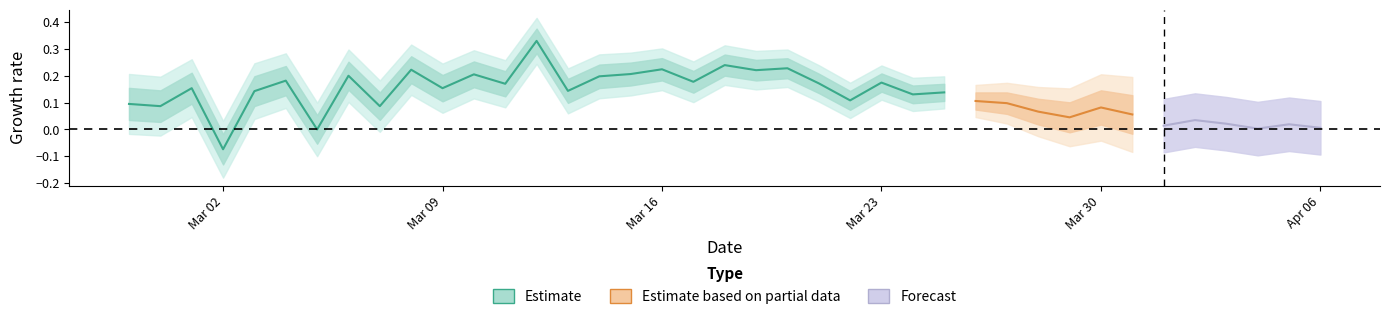

How many categories are shown in the chart?

27